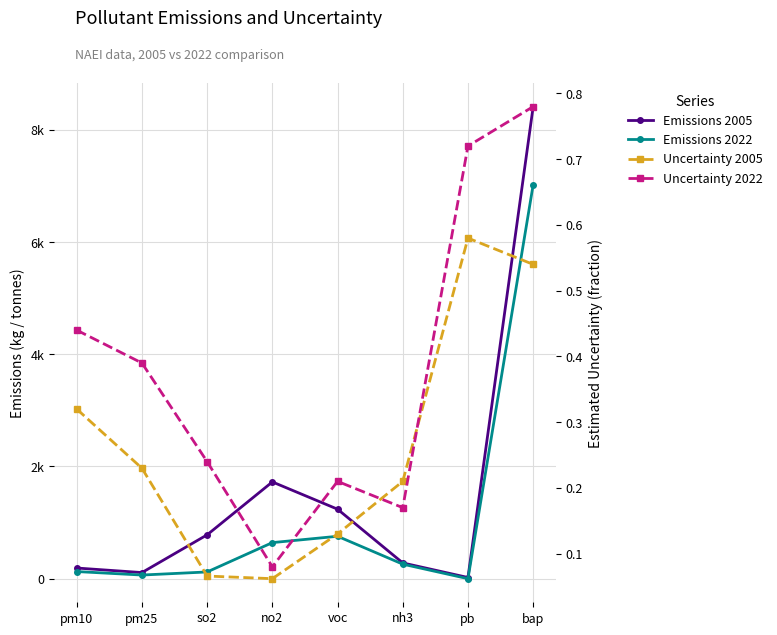

List the labels in order of Uncertainty 2022 value, smallest first.

no2, nh3, voc, so2, pm25, pm10, pb, bap